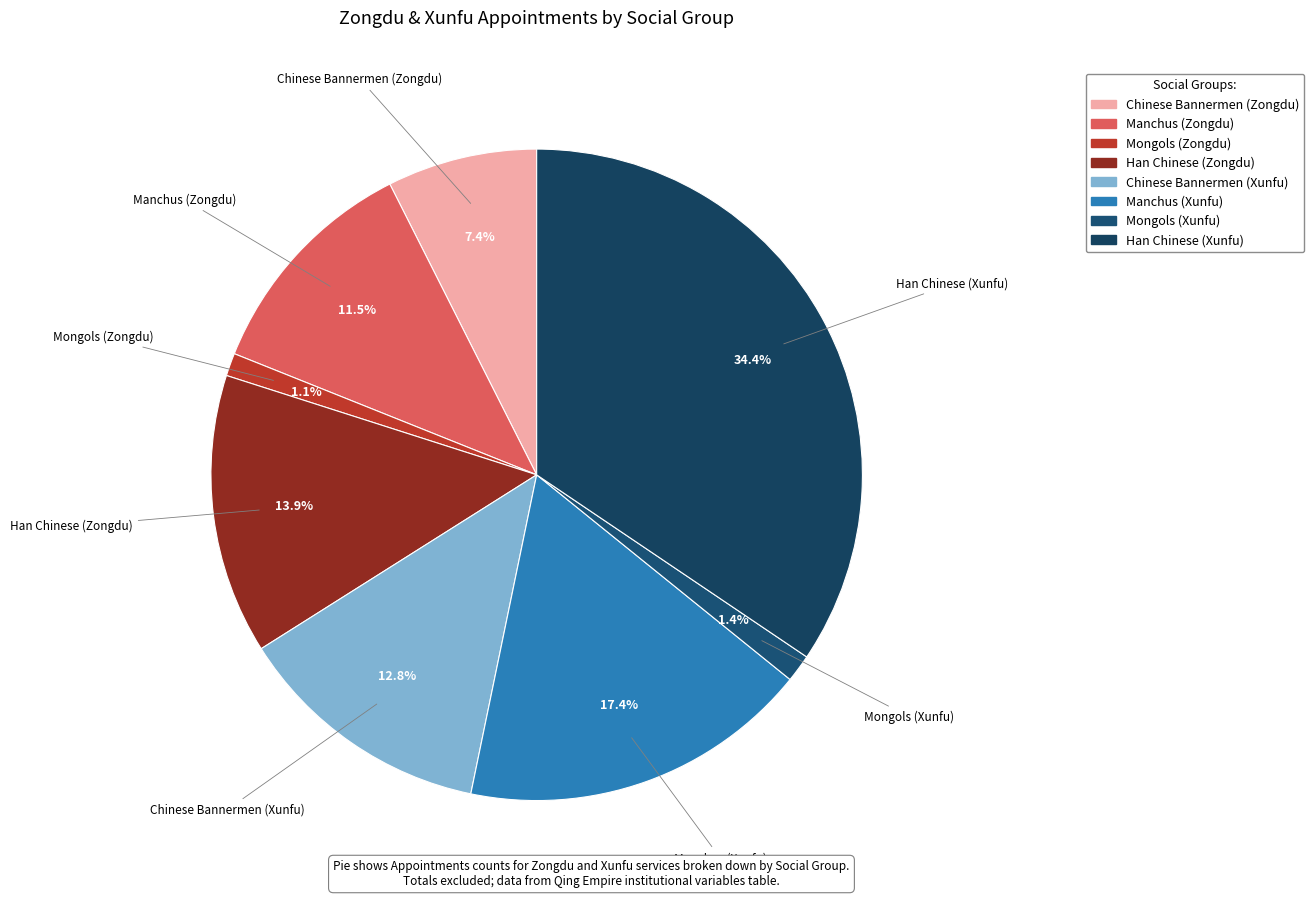

To the nearest percent, what percentage of the pie is Han Chinese (Zongdu)?

14%